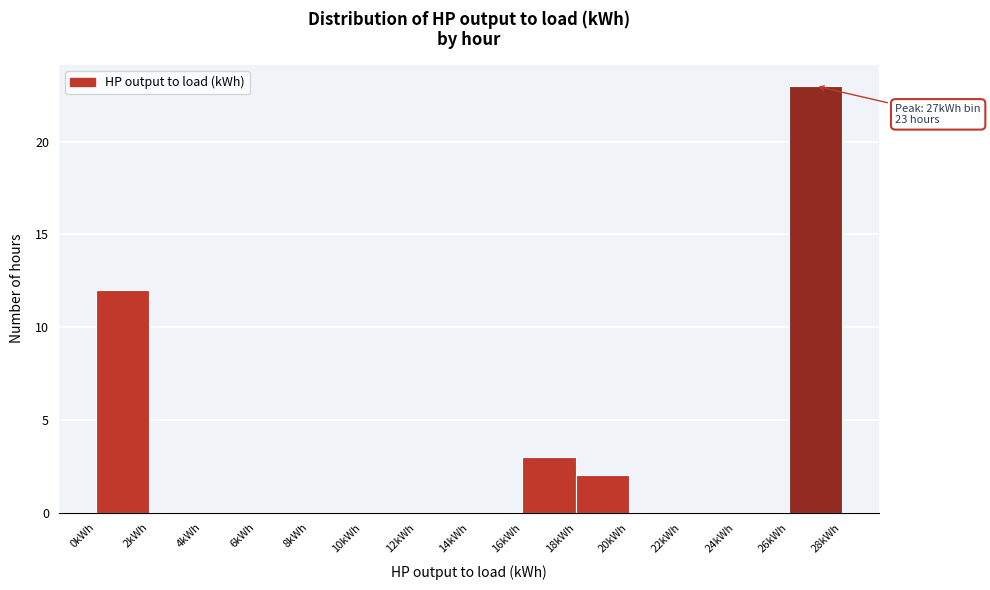

Which range on the x-axis has the tallest bar?

26 to 28